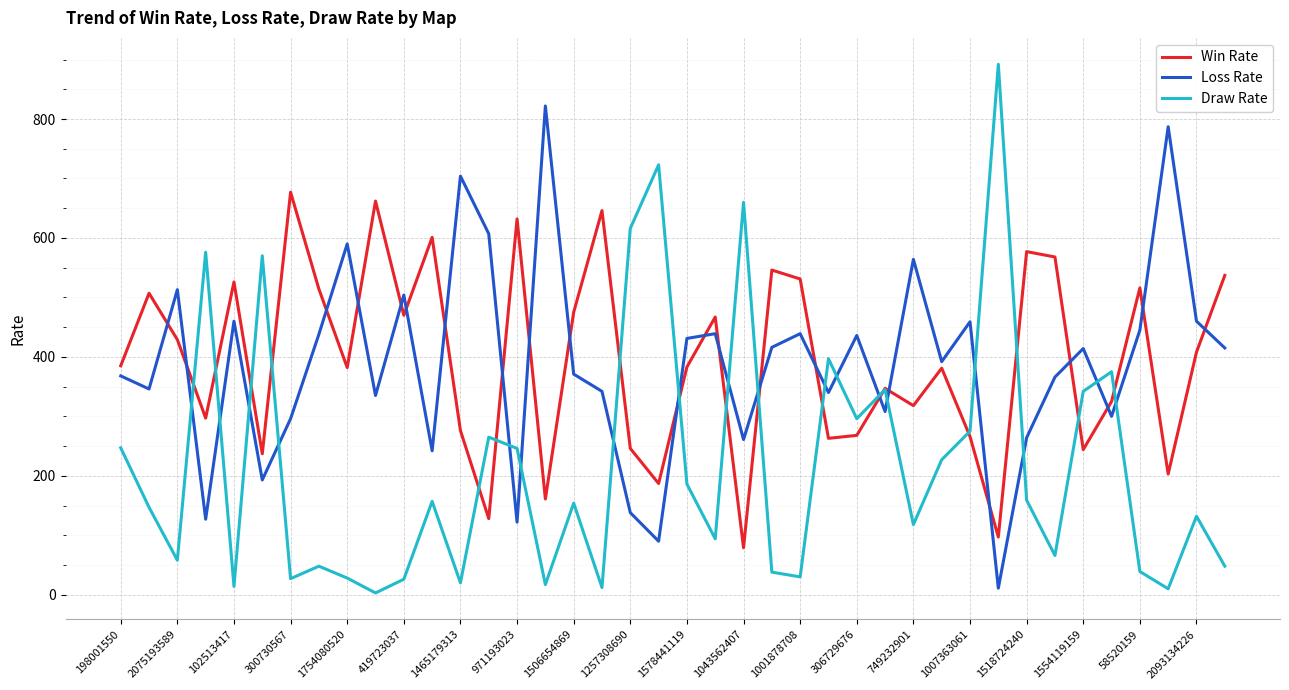

After their last crossing, which series has the higher values: Loss Rate or Win Rate?

Win Rate